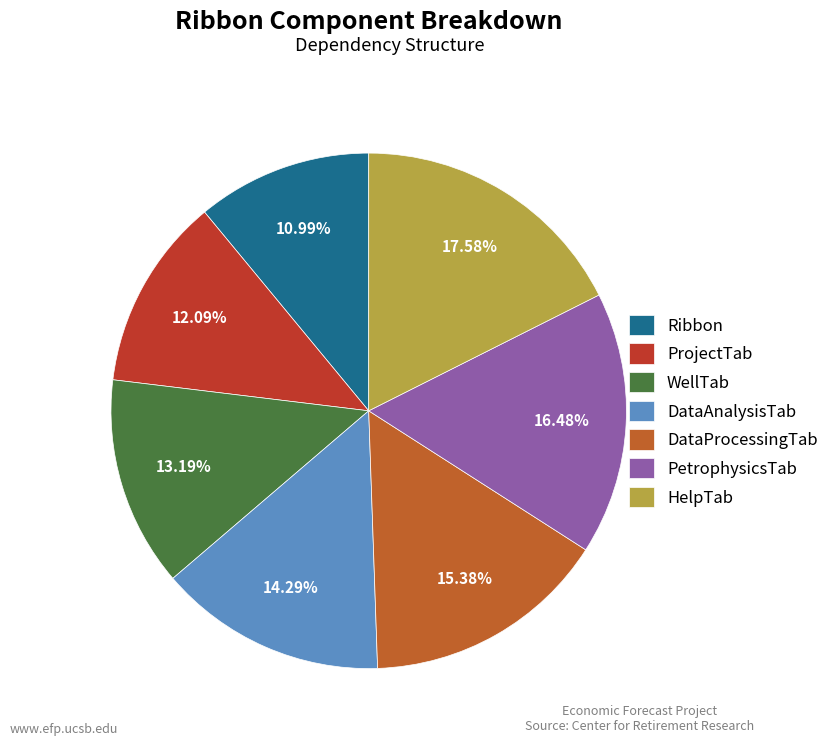

To the nearest percent, what is the difference between the Ribbon and ProjectTab slice percentages?

1%